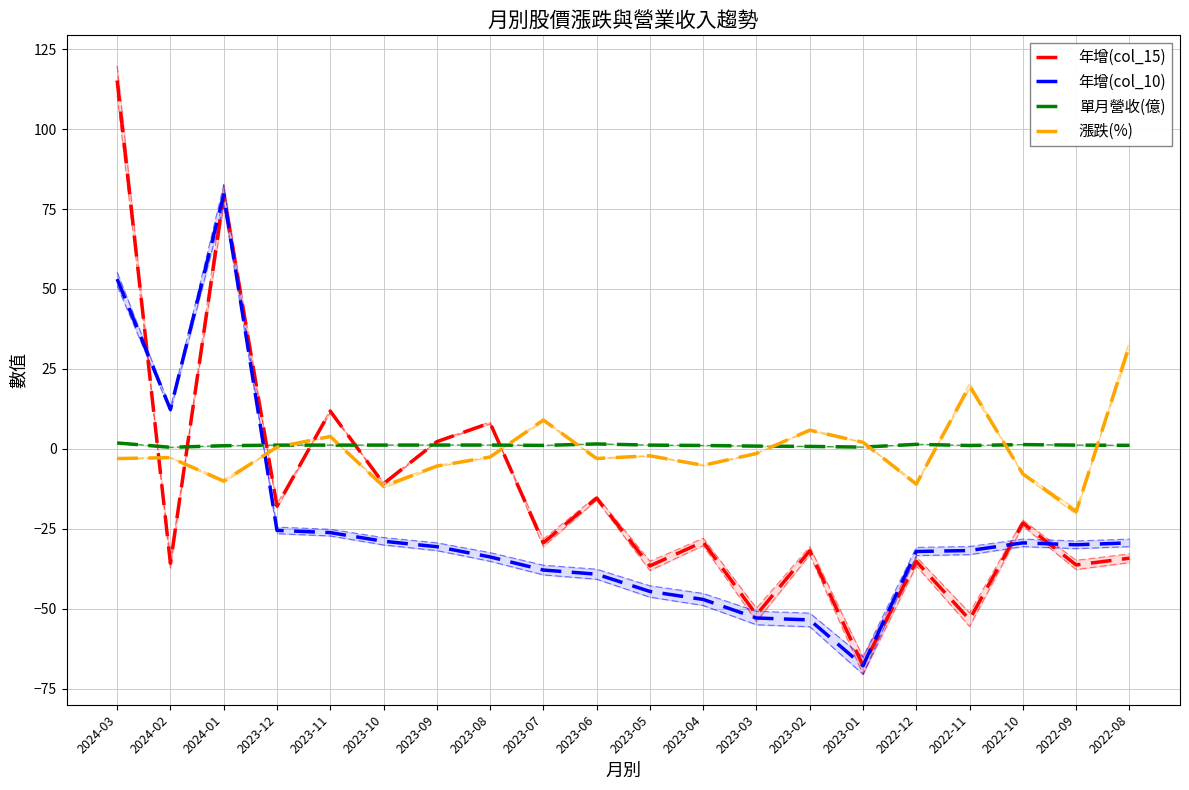

Reading right to left, transcribe all the data shown in this chart.

年增(col_15): 2022-08=-34.2	2022-09=-36.3	2022-10=-23.2	2022-11=-53.4	2022-12=-35.2	2023-01=-67.8	2023-02=-31.9	2023-03=-51.9	2023-04=-29.1	2023-05=-36.6	2023-06=-15.4	2023-07=-29.4	2023-08=8.1	2023-09=2.2	2023-10=-10.9	2023-11=11.8	2023-12=-17.9	2024-01=79.4	2024-02=-35.8	2024-03=115.2
年增(col_10): 2022-08=-29.4	2022-09=-30.0	2022-10=-29.4	2022-11=-31.8	2022-12=-32.1	2023-01=-67.8	2023-02=-53.5	2023-03=-52.9	2023-04=-47.1	2023-05=-44.6	2023-06=-39.2	2023-07=-37.9	2023-08=-33.8	2023-09=-30.6	2023-10=-28.9	2023-11=-26.2	2023-12=-25.5	2024-01=79.4	2024-02=12.3	2024-03=53.1
單月營收(億): 2022-08=1.1	2022-09=1.2	2022-10=1.3	2022-11=1.1	2022-12=1.4	2023-01=0.5	2023-02=0.8	2023-03=0.9	2023-04=1.1	2023-05=1.2	2023-06=1.5	2023-07=1.1	2023-08=1.2	2023-09=1.2	2023-10=1.2	2023-11=1.2	2023-12=1.2	2024-01=1.0	2024-02=0.5	2024-03=1.8
漲跌(%): 2022-08=32.4	2022-09=-19.6	2022-10=-7.8	2022-11=19.7	2022-12=-11.0	2023-01=2.0	2023-02=5.8	2023-03=-1.4	2023-04=-5.2	2023-05=-2.2	2023-06=-3.0	2023-07=9.0	2023-08=-2.5	2023-09=-5.4	2023-10=-11.7	2023-11=3.9	2023-12=0.5	2024-01=-10.1	2024-02=-2.8	2024-03=-3.0